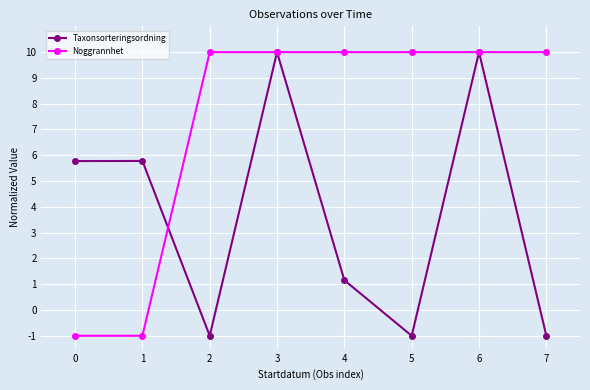

True or false: Noggrannhet and Taxonsorteringsordning cross at least once.

True